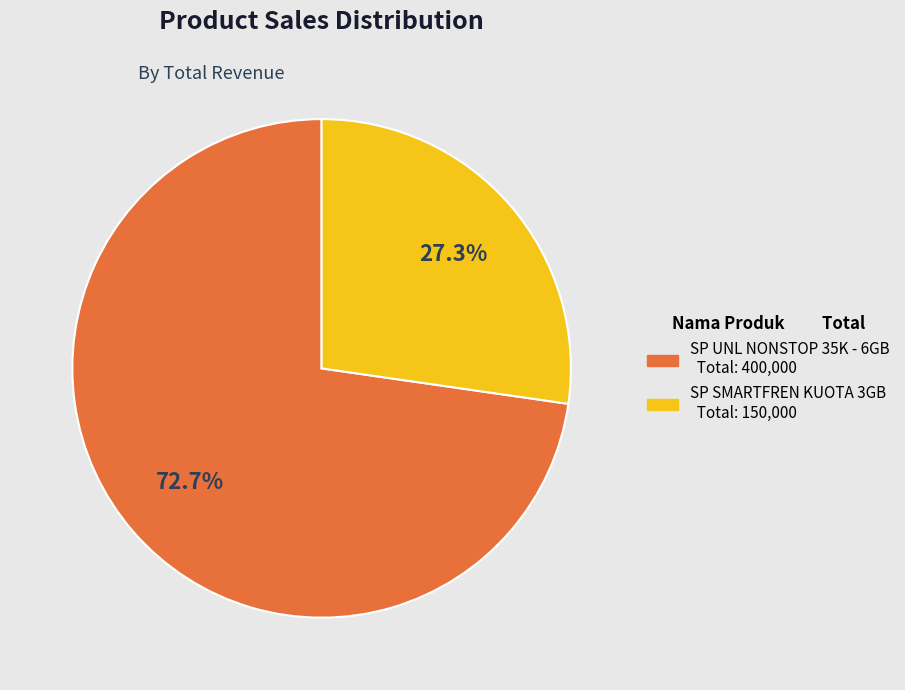

Count the number of slices in the pie.

2